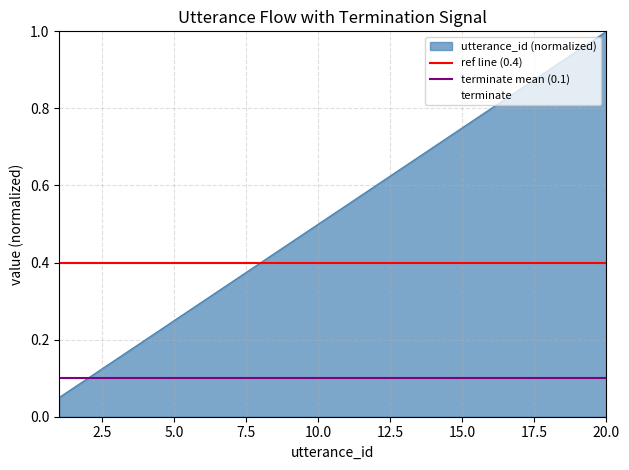

Reading left to right, transcribe all the data shown in this chart.

utterance_id: 0.1	0.1	0.1	0.2	0.2	0.3	0.3	0.4	0.5	0.5	0.6	0.6	0.7	0.7	0.8	0.8	0.8	0.9	0.9	1.0
terminate: 0.0	0.0	0.0	0.0	0.0	0.0	0.0	0.0	0.0	0.0	0.0	0.0	0.0	0.0	0.0	0.0	0.0	0.0	0.0	1.0